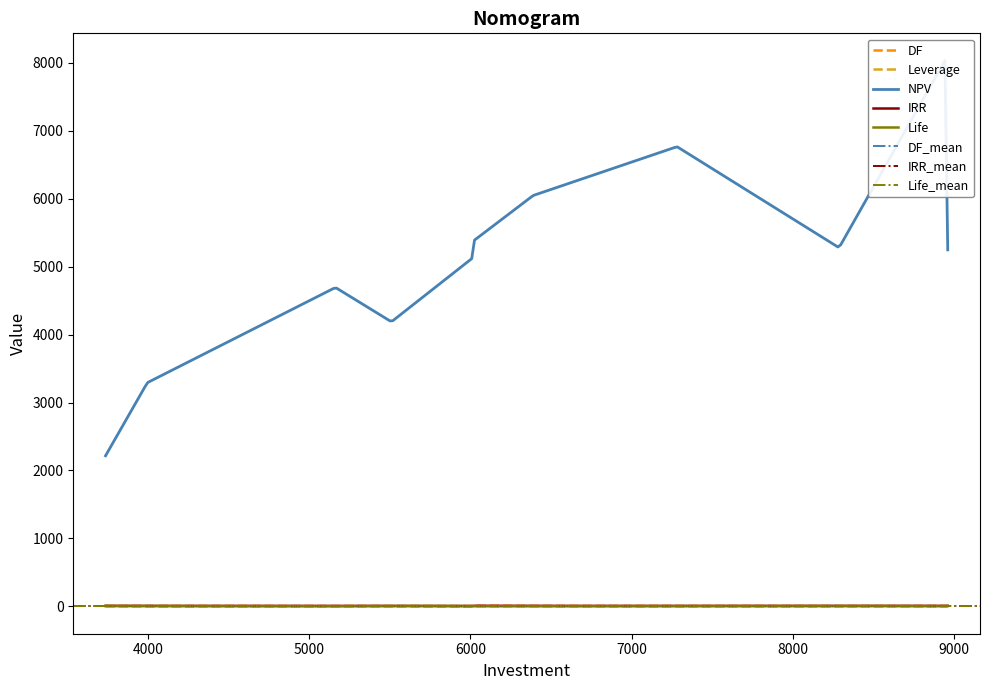

Reading left to right, what are all the values shown in this chart?

DF: Proj_90=7.0	Proj_91=5.7	Proj_92=7.0	Proj_93=8.0	Proj_94=7.6	Proj_95=7.4	Proj_96=6.5	Proj_97=7.8	Proj_98=5.6	Proj_99=6.8	Proj_100=7.0
Leverage: Proj_90=0.3	Proj_91=3.7	Proj_92=3.0	Proj_93=4.2	Proj_94=4.2	Proj_95=2.0	Proj_96=0.4	Proj_97=1.7	Proj_98=2.2	Proj_99=2.1	Proj_100=3.2
NPV: Proj_90=5245.0	Proj_91=8098.0	Proj_92=6045.0	Proj_93=5372.0	Proj_94=4692.0	Proj_95=6763.0	Proj_96=3291.0	Proj_97=5277.0	Proj_98=5118.0	Proj_99=4187.0	Proj_100=2216.0
IRR: Proj_90=8.6	Proj_91=6.7	Proj_92=8.0	Proj_93=9.9	Proj_94=9.1	Proj_95=7.9	Proj_96=7.3	Proj_97=9.2	Proj_98=6.3	Proj_99=7.7	Proj_100=8.5
Life: Proj_90=7.0	Proj_91=4.0	Proj_92=3.0	Proj_93=3.0	Proj_94=3.0	Proj_95=5.0	Proj_96=6.0	Proj_97=7.0	Proj_98=6.0	Proj_99=7.0	Proj_100=7.0